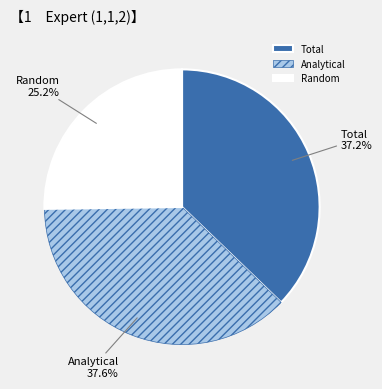

Count the number of slices in the pie.

3